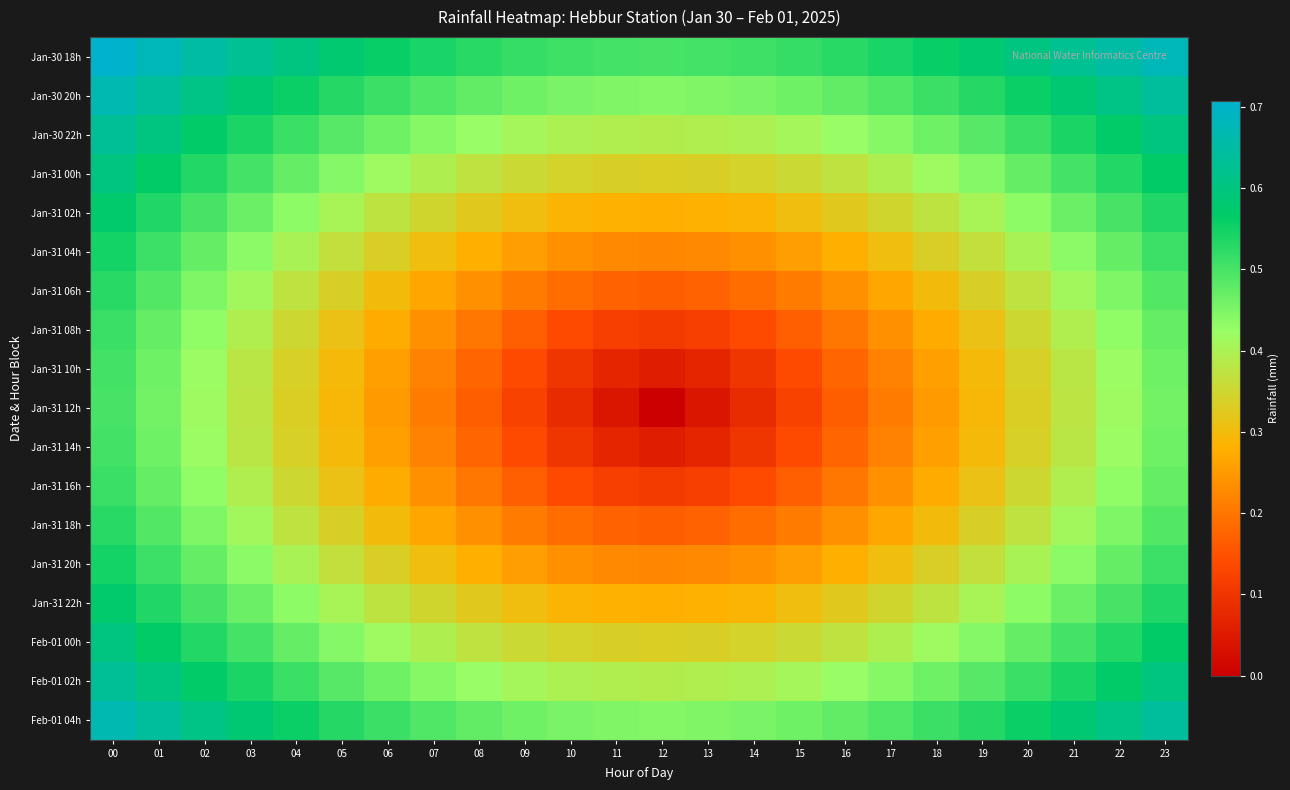

Between 07 and 20, which is larger?

20